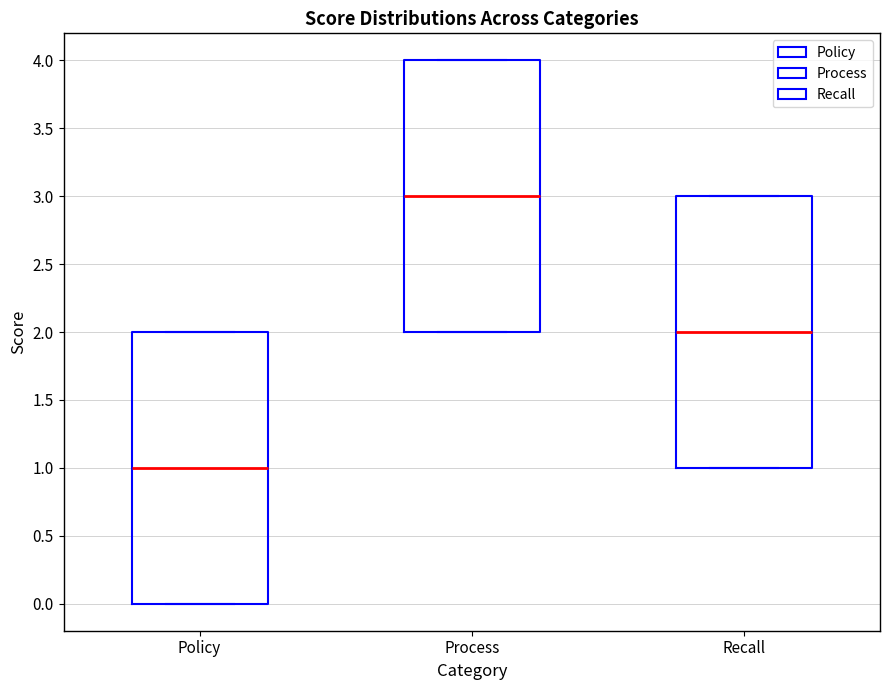

Which box has the lowest median line?

Policy